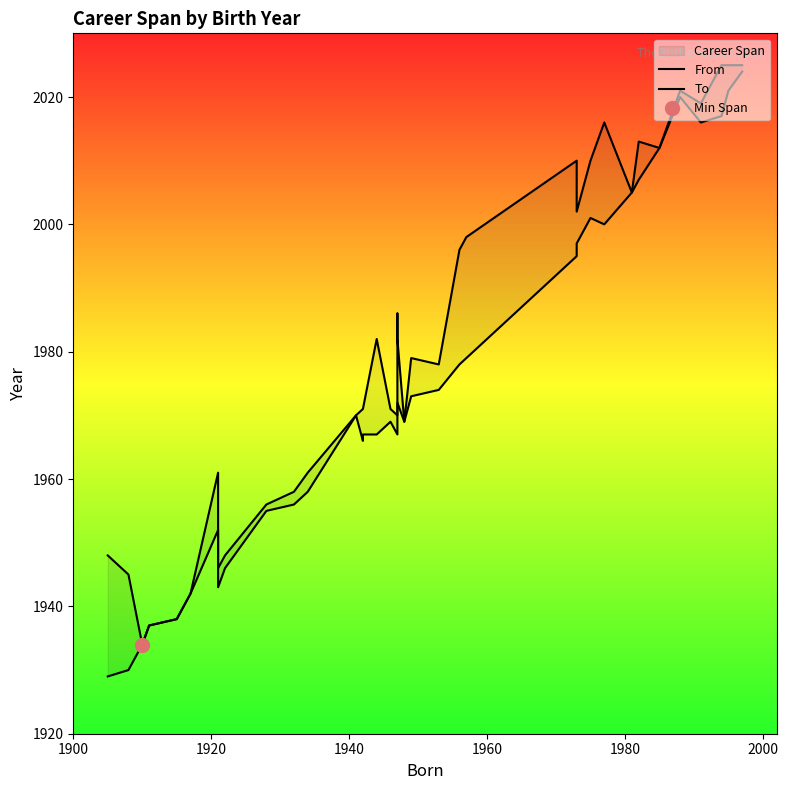

True or false: To has more than 2 points higher than both neighbors.

True